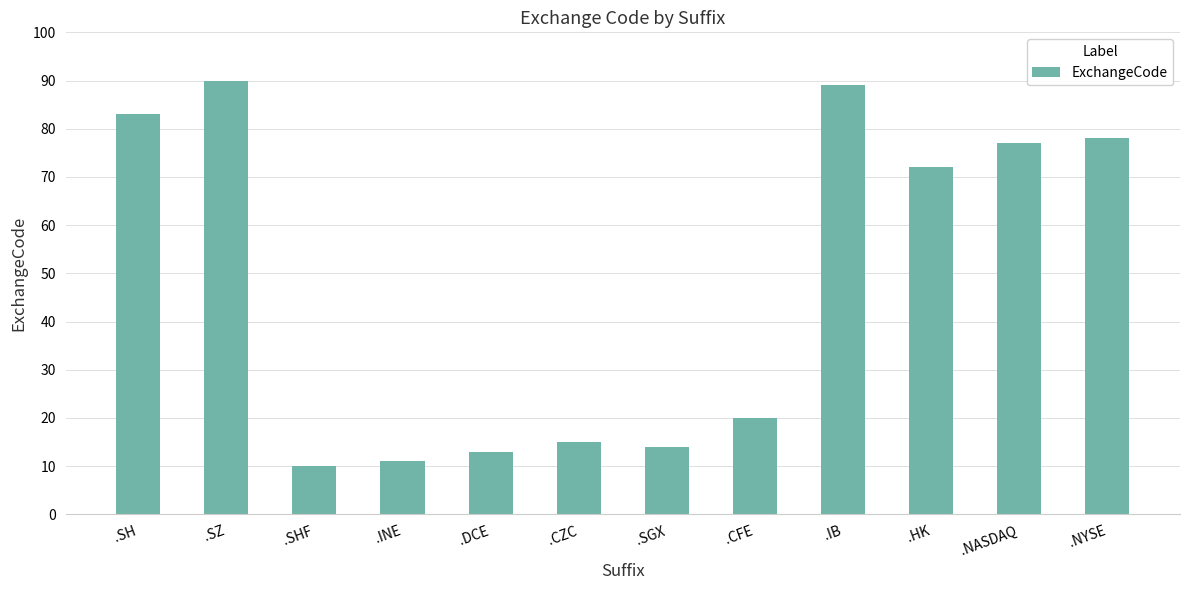

The value at .IB is 89. True or false?

True